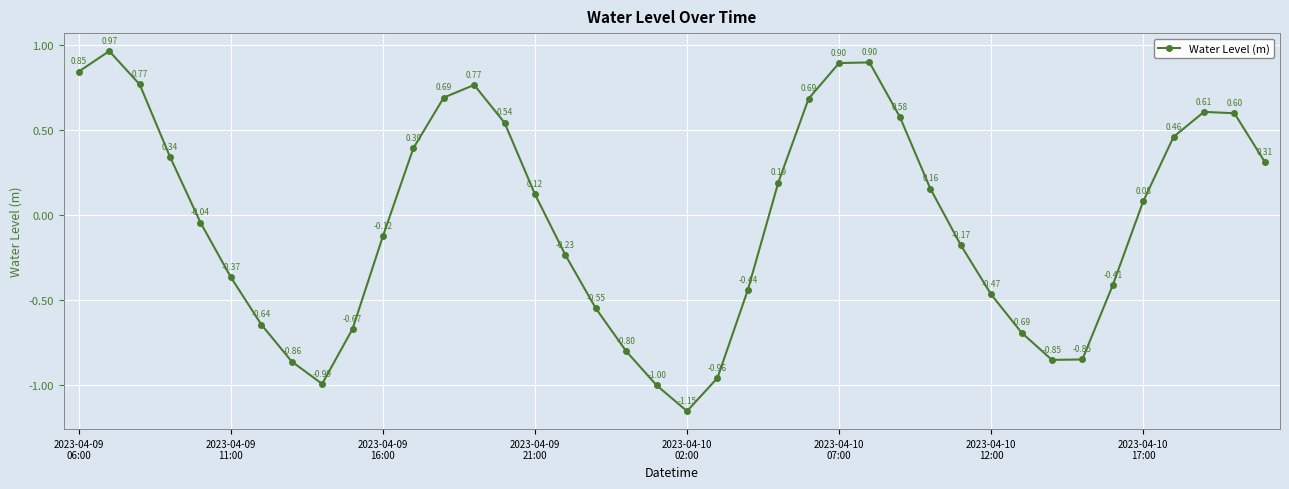

What is the difference between the maximum and minimum values?

2.1